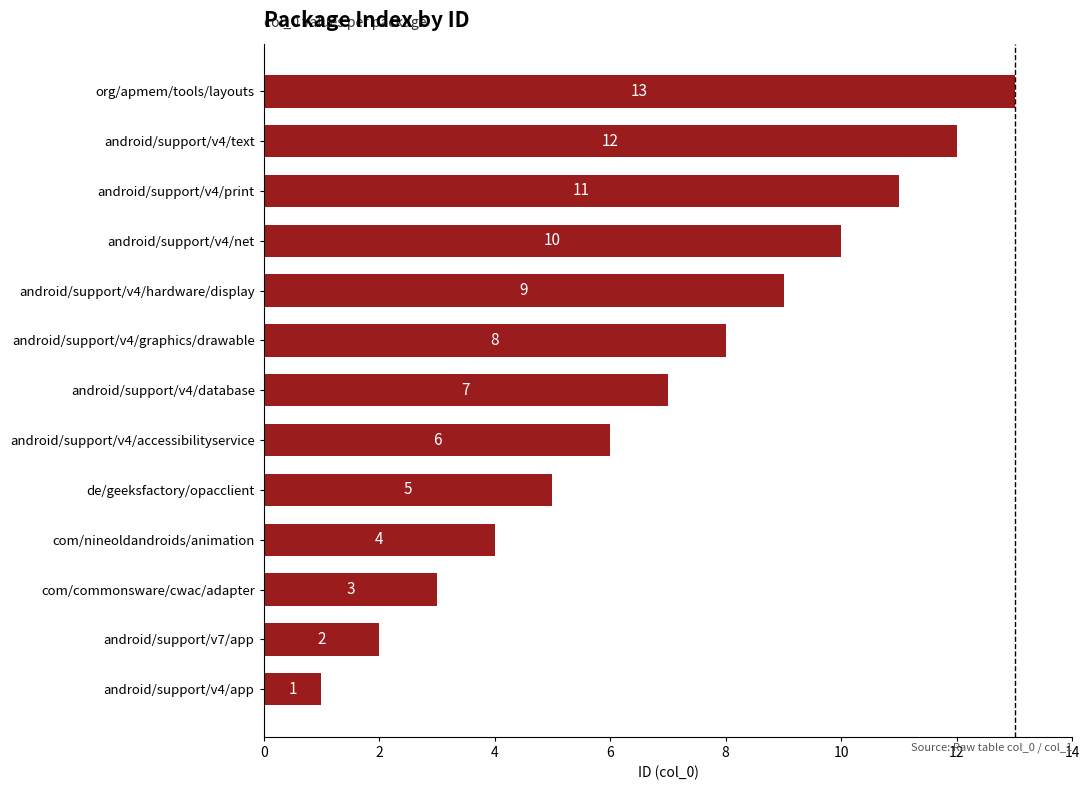

True or false: the data shows 7 at android/support/v4/database.

True